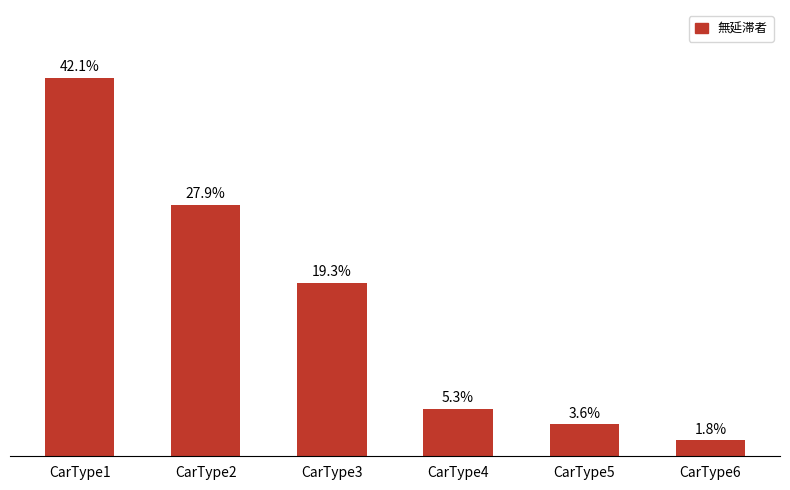

Rank the categories by value from highest to lowest.

CarType1, CarType2, CarType3, CarType4, CarType5, CarType6